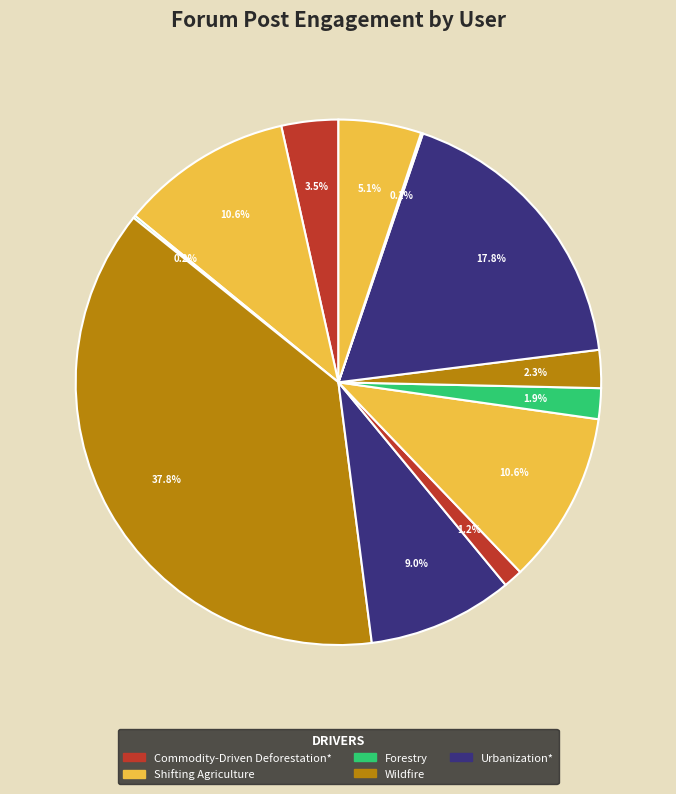

To the nearest percent, what is the difference between the largest and smallest slice percentages?

38%